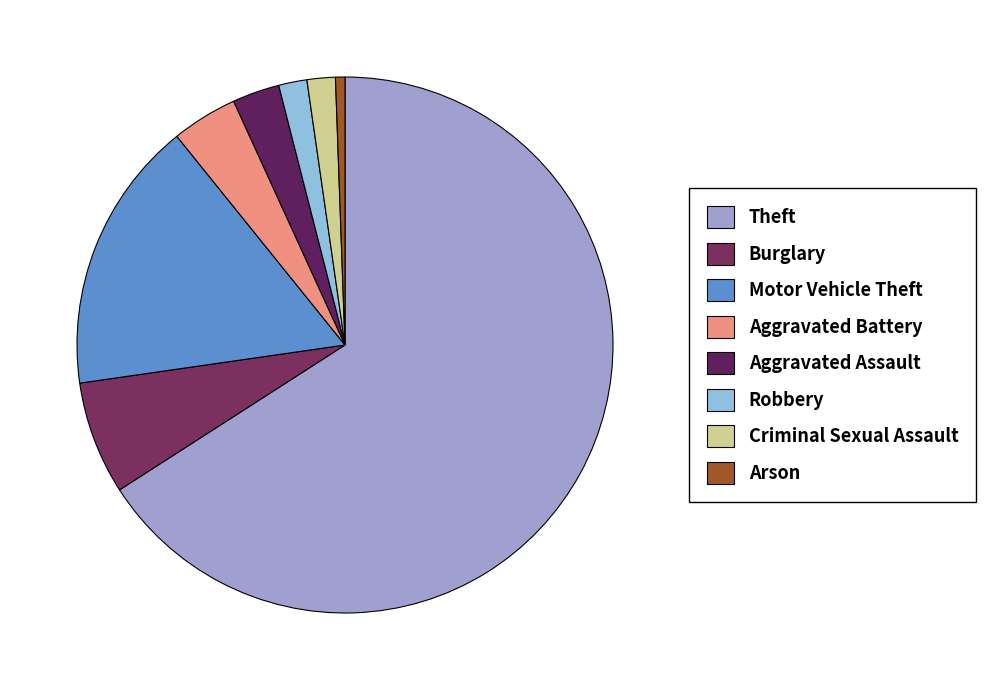

Which category has the biggest portion of the pie?

Theft